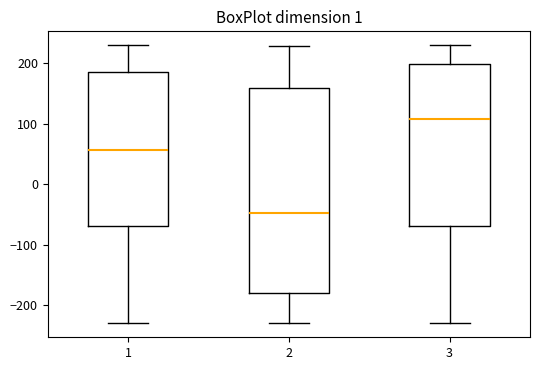

Which box is the tallest, from its lower edge to its upper edge?

2